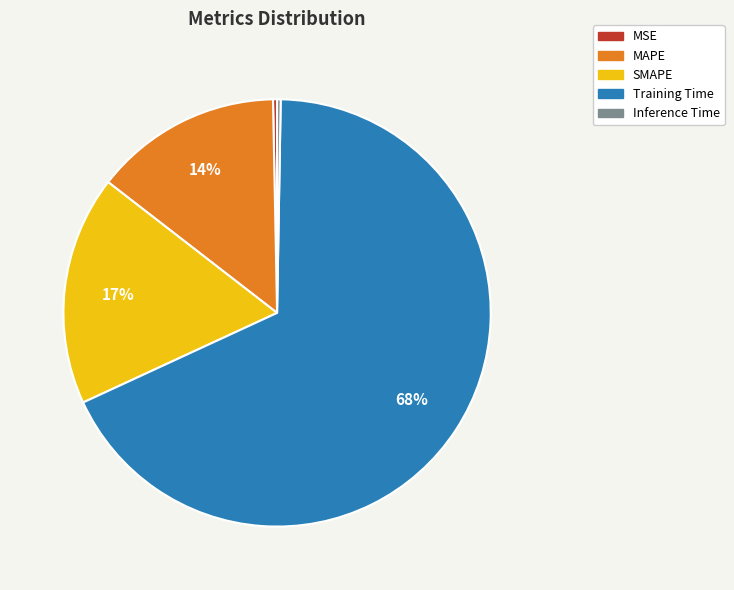

Which has a higher value, MSE or SMAPE?

SMAPE